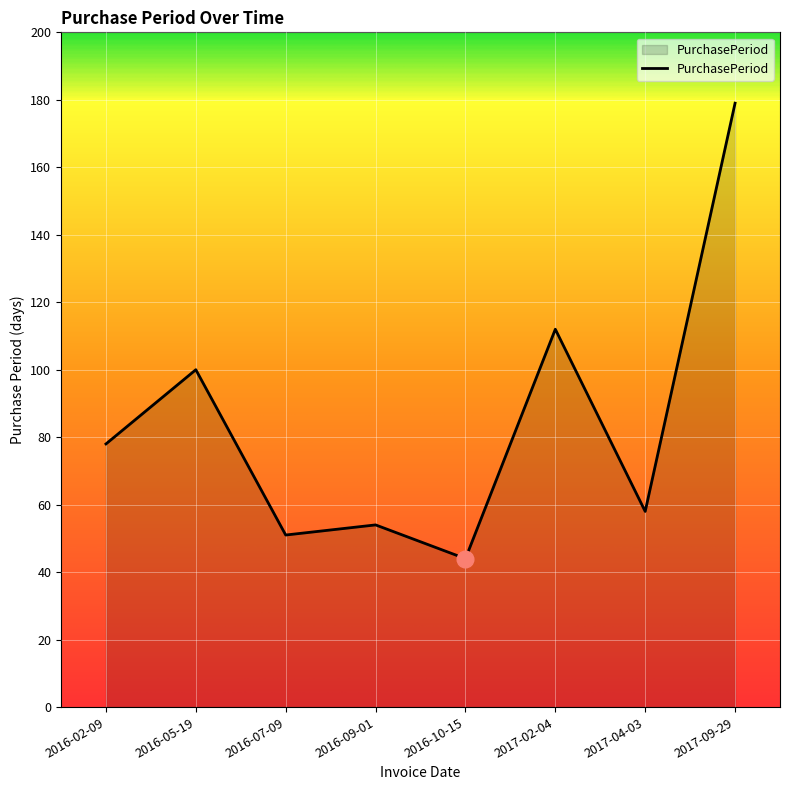

Rank the categories by value from lowest to highest.

2016-10-15, 2016-07-09, 2016-09-01, 2017-04-03, 2016-02-09, 2016-05-19, 2017-02-04, 2017-09-29